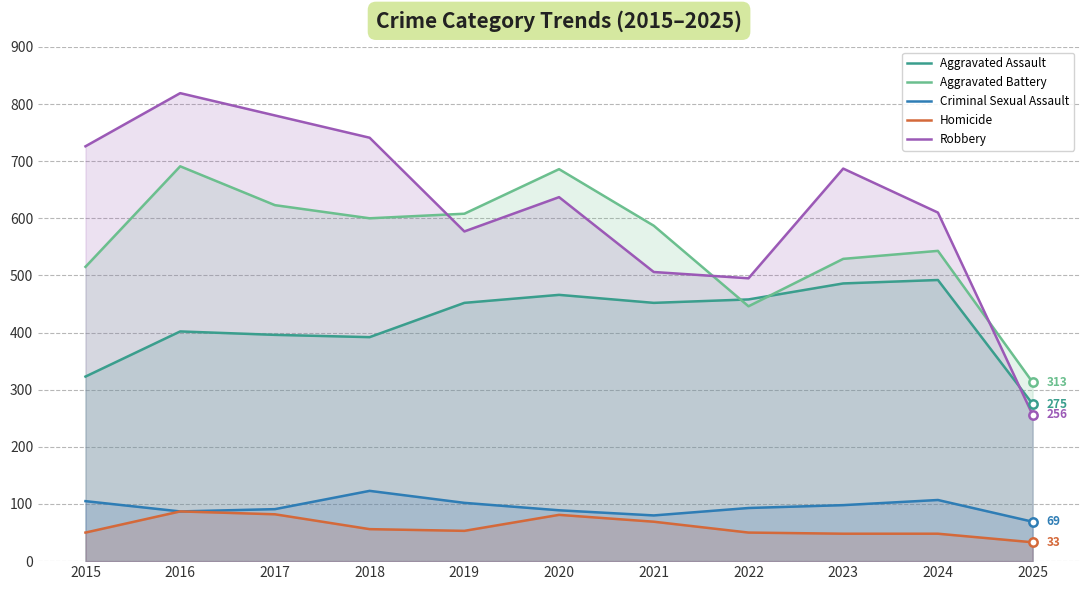

How many lines are shown in the chart?

5